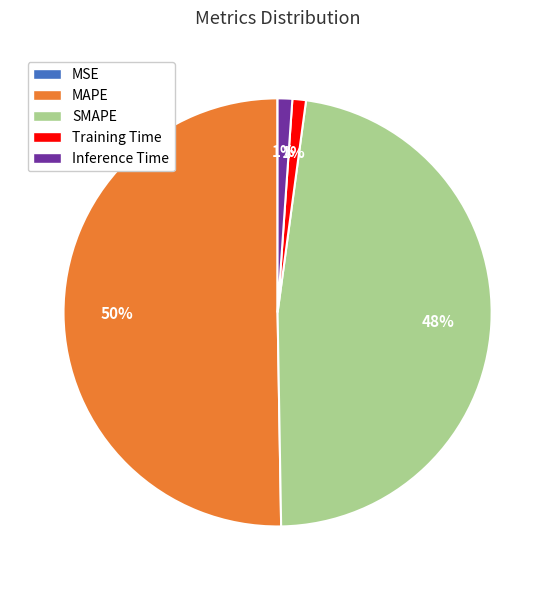

Is it true that Inference Time is 1% of the pie?

True